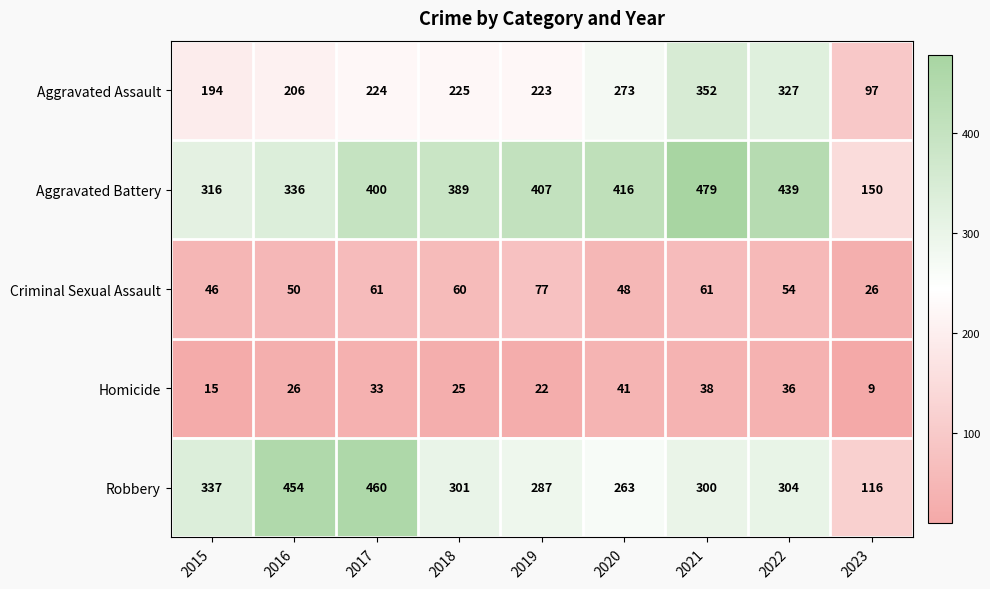

List the series in order of their peak value, lowest first.

Homicide, Criminal Sexual Assault, Aggravated Assault, Robbery, Aggravated Battery